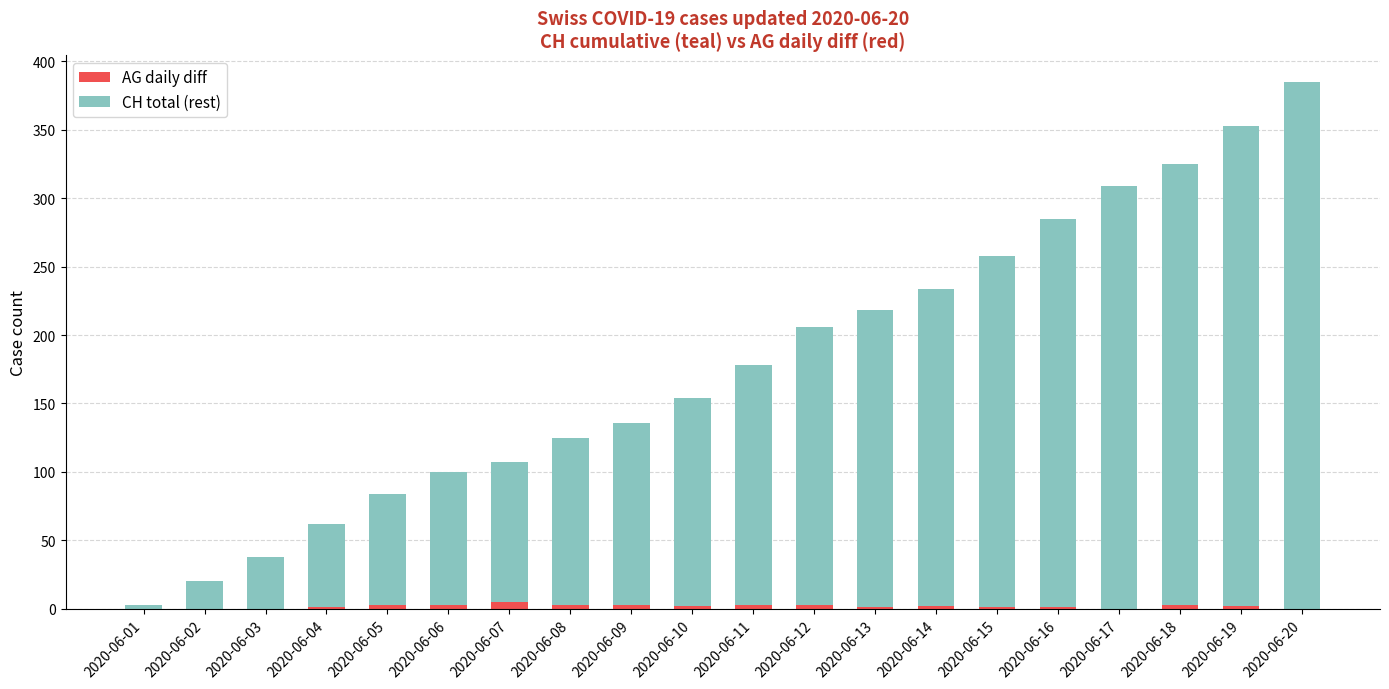

What are all the series names shown in the legend?

AG daily diff, CH total (rest)